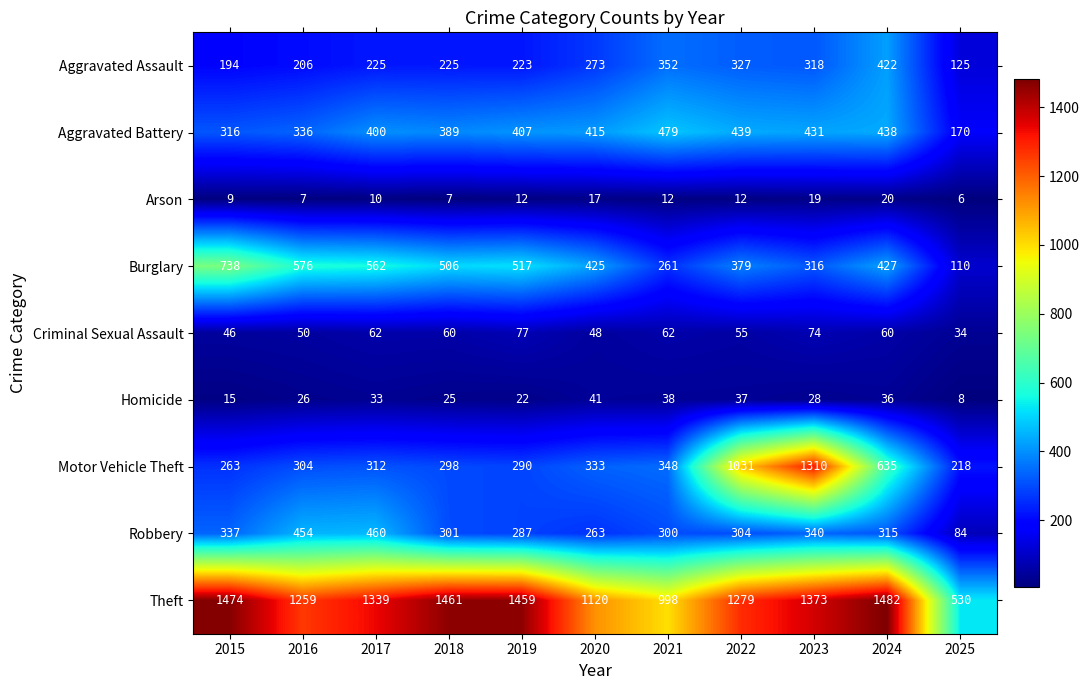

Where is Burglary nearest to the value 424?

2020